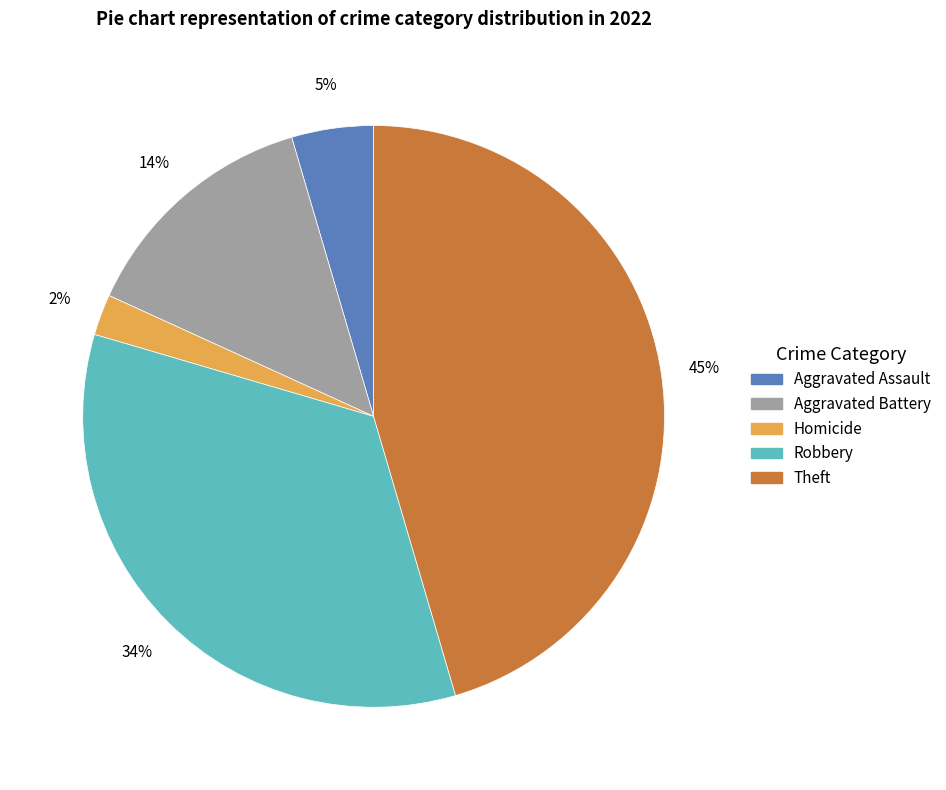

Is there a majority slice in this chart?

No